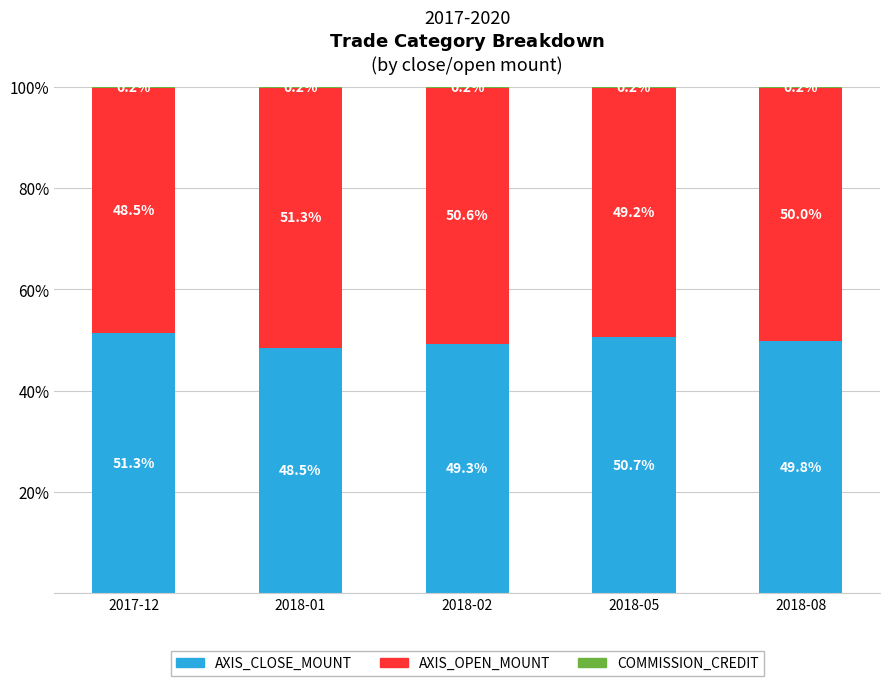

Where is AXIS_CLOSE_MOUNT nearest to the value 49?

2018-02